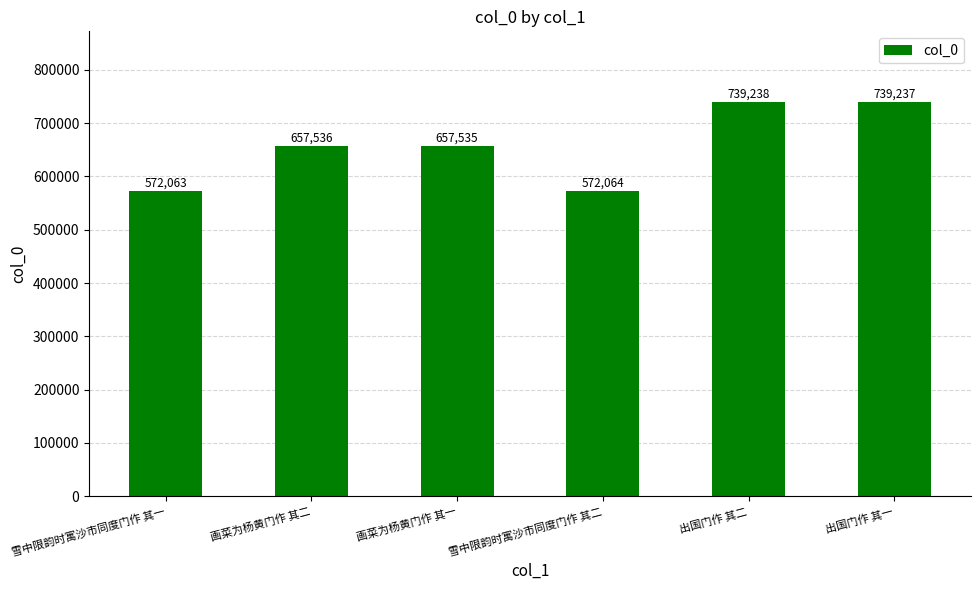

Reading left to right, list all the values displayed in this chart.

572063	657536	657535	572064	739238	739237